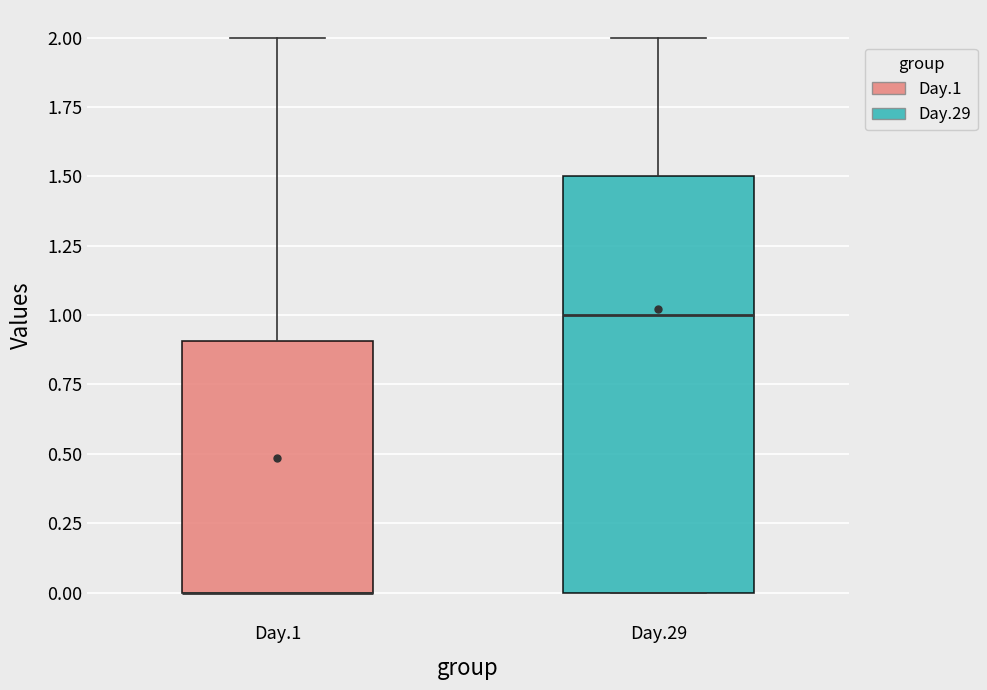

Reading left to right, read every box against the y-axis: the position of its median line, the range the box covers, and the ends of its whiskers. The values are not printed on the chart, so give them approximately, as read against the axis.

Day.1: median 0.0 (drawn on the box's lower edge), box 0.0 to 0.9, whiskers 0.0 to 2.0
Day.29: median 1.0, box 0.0 to 1.5, whiskers 0.0 to 2.0